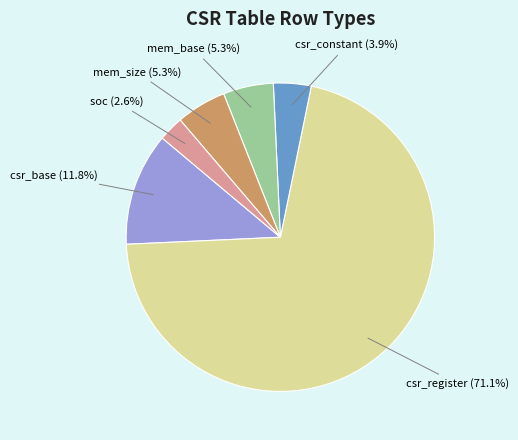

Is there a majority slice in this chart?

Yes